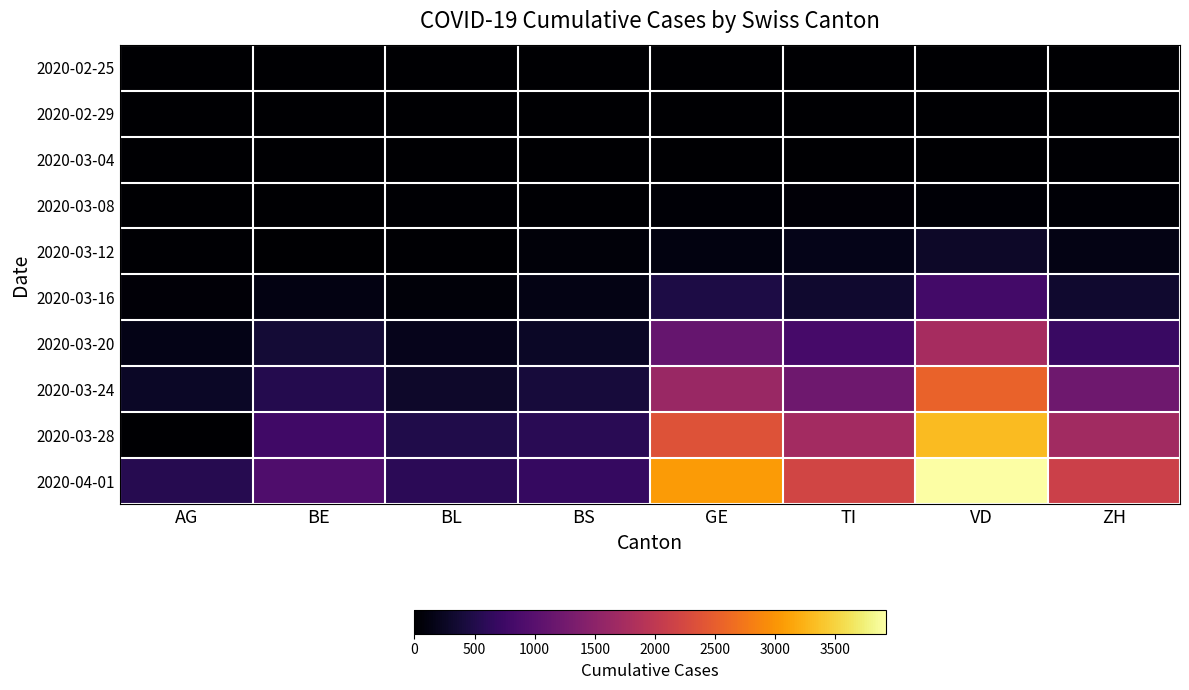

Which series changed the most between TI and VD?

2020-04-01